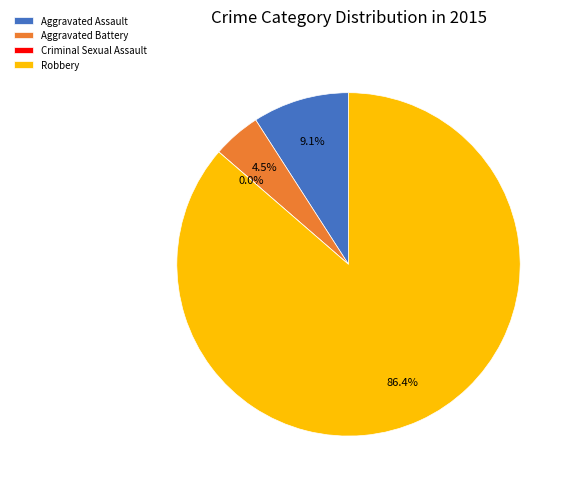

Is it true that Aggravated Assault is 14% of the pie?

False